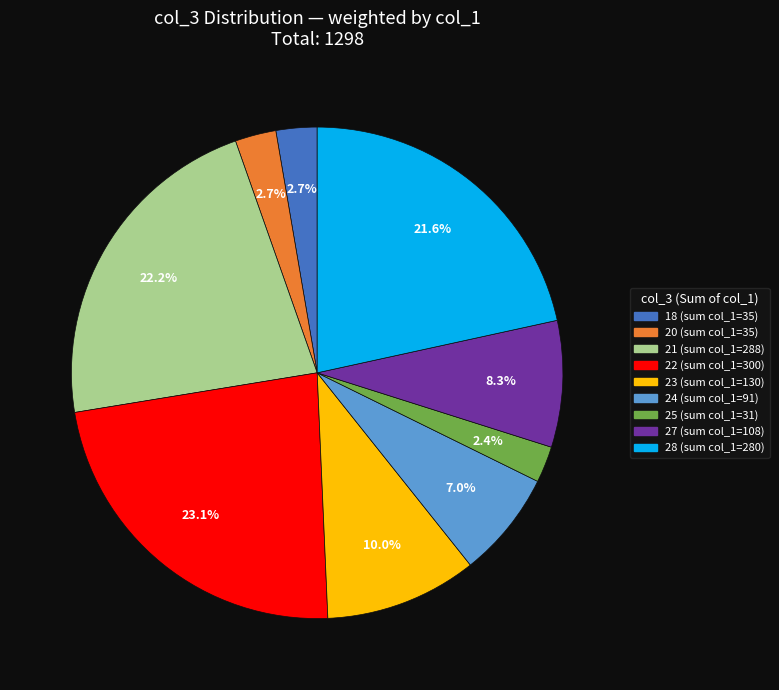

Is there any slice that represents more than half of the pie?

No